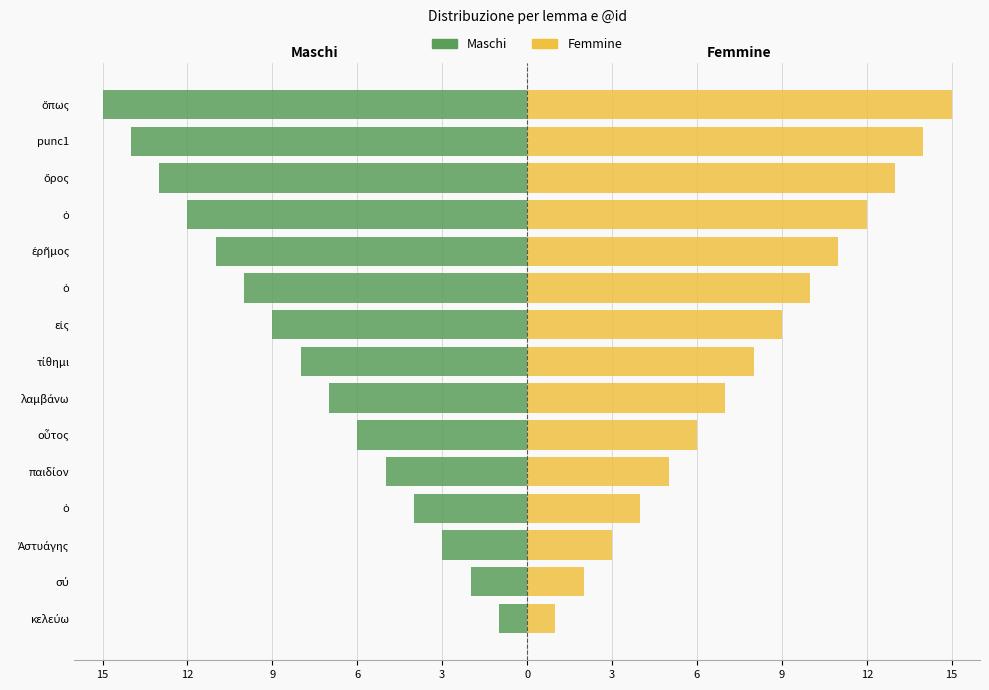

Which series changed the most between οὗτος and εἰς?

Maschi